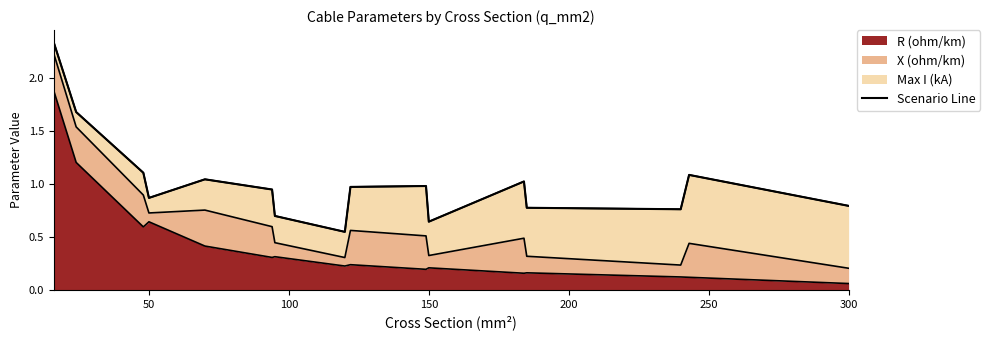

What is the maximum value for R (ohm/km)?

1.9